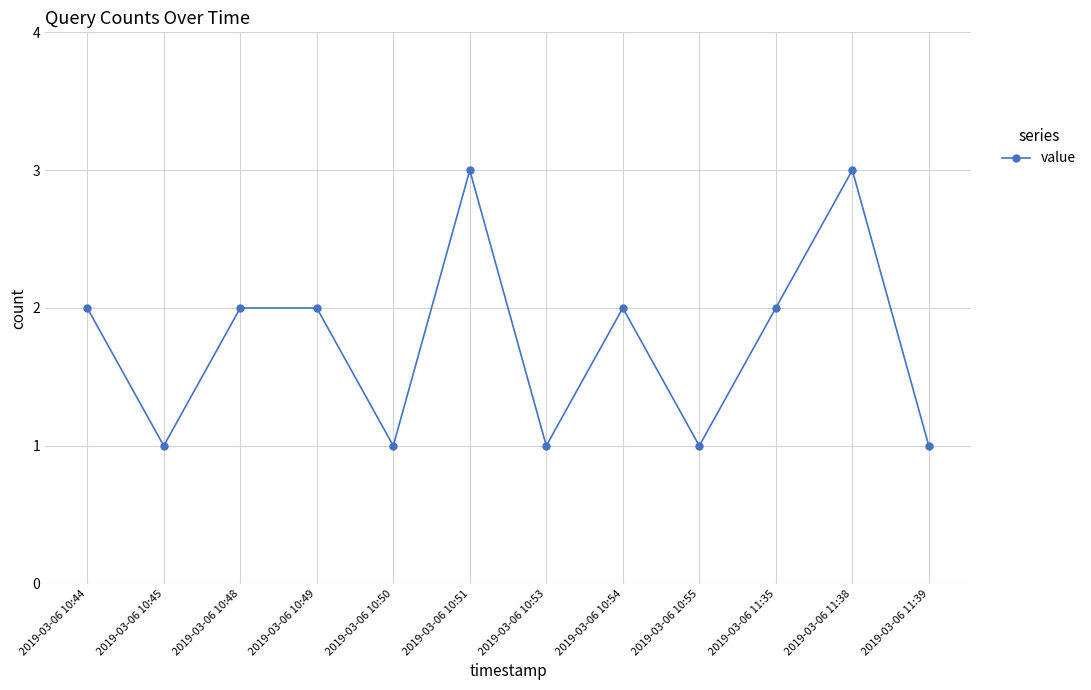

How many data points does each series have?

12